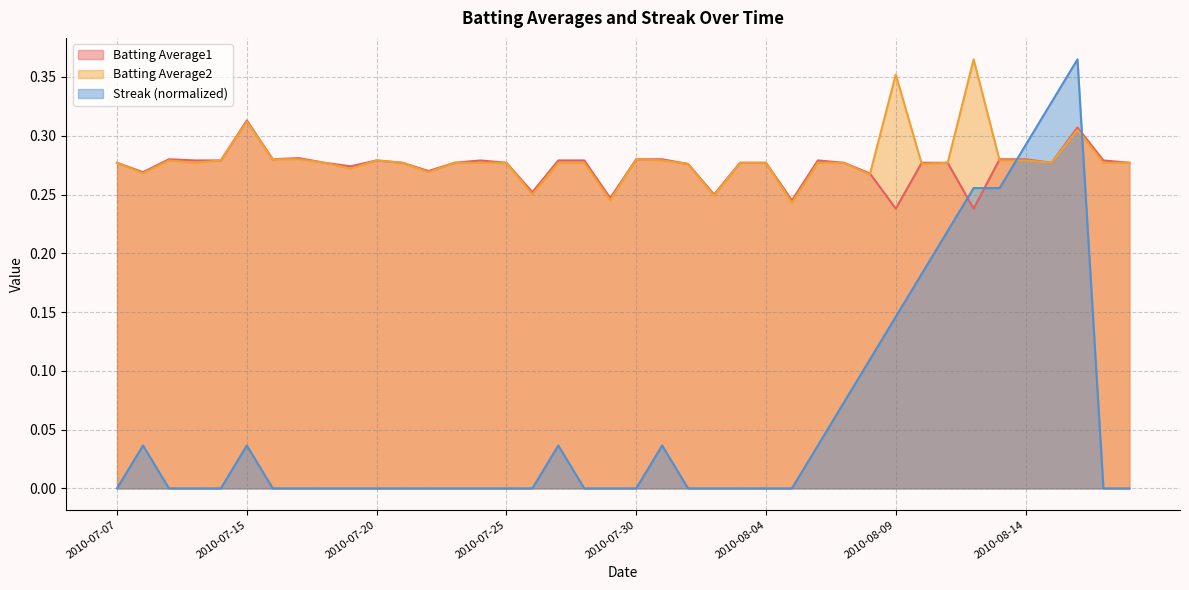

Which has a higher value, 2010-07-16 or 2010-07-19?

2010-07-16